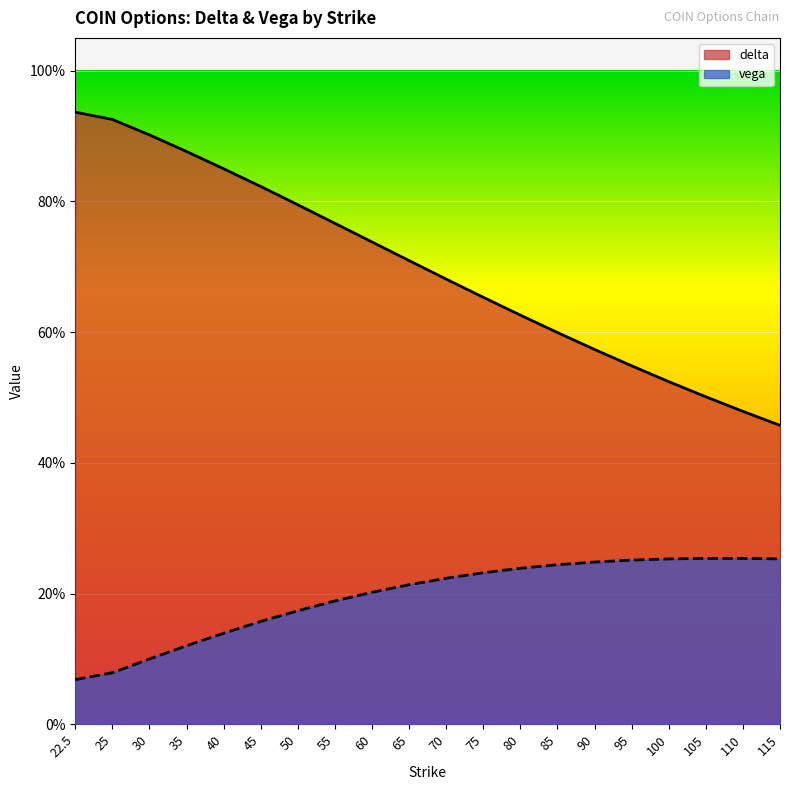

The value of vega at 115 is 0.3. True or false?

True